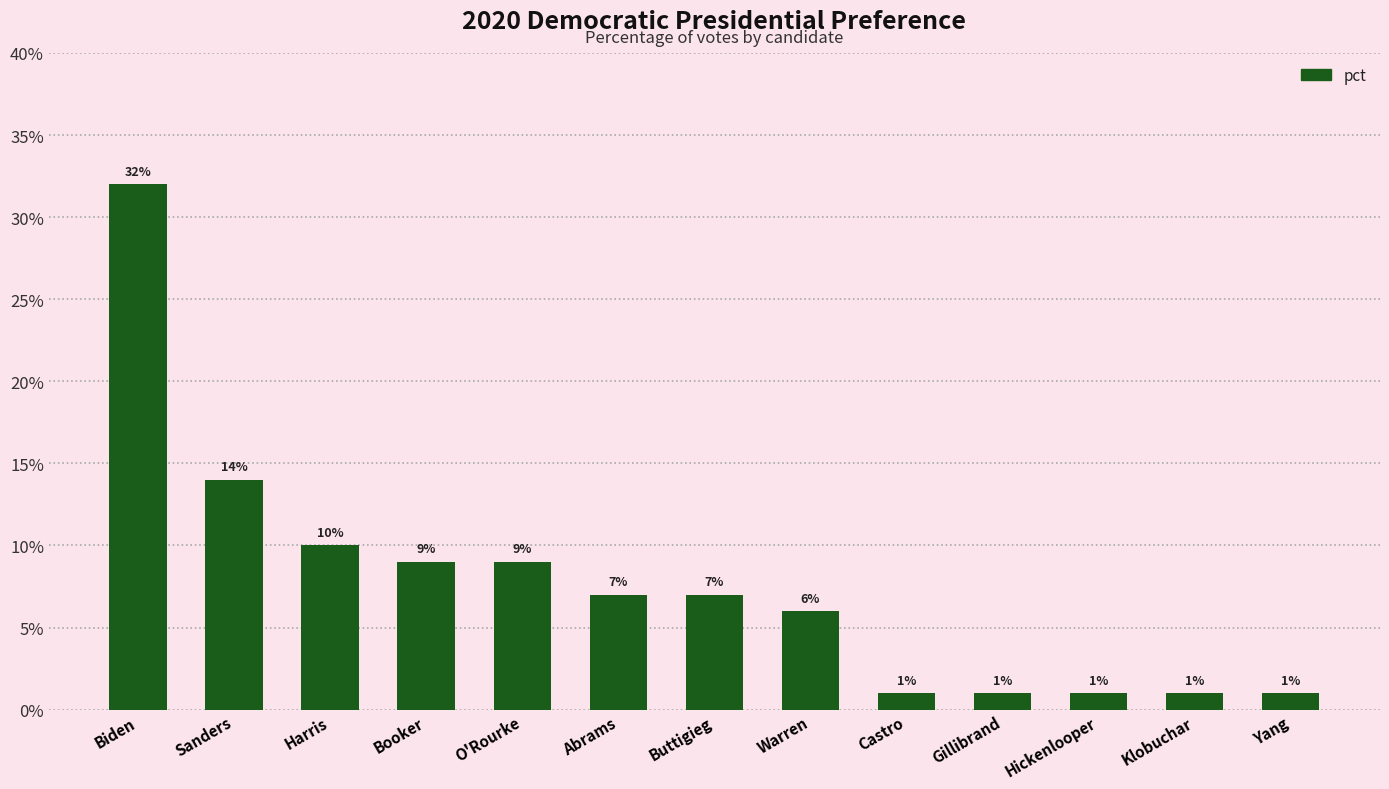

The value at O'Rourke is 9. True or false?

True